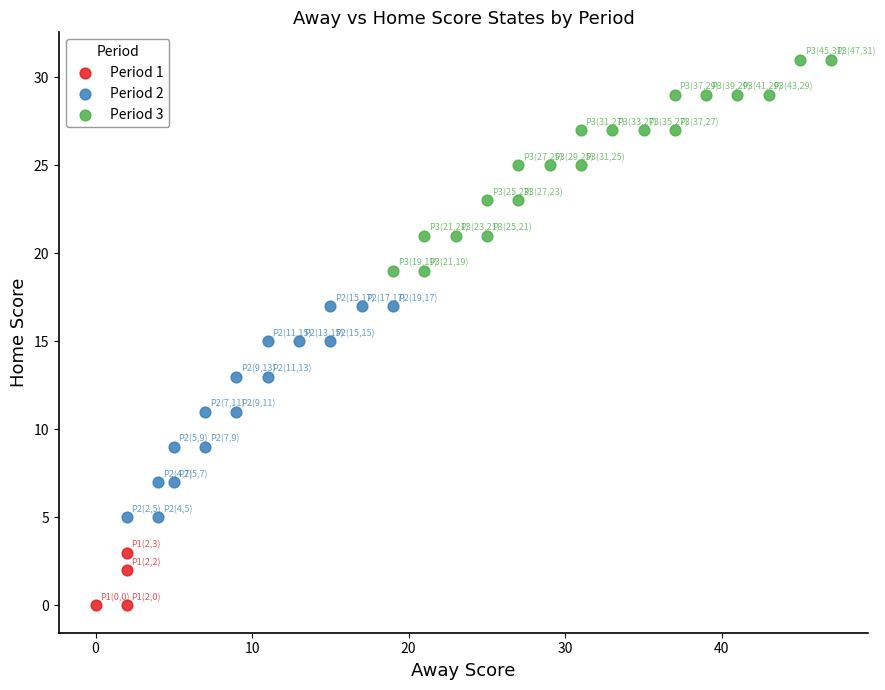

Which series reaches the maximum Y coordinate?

Period 3